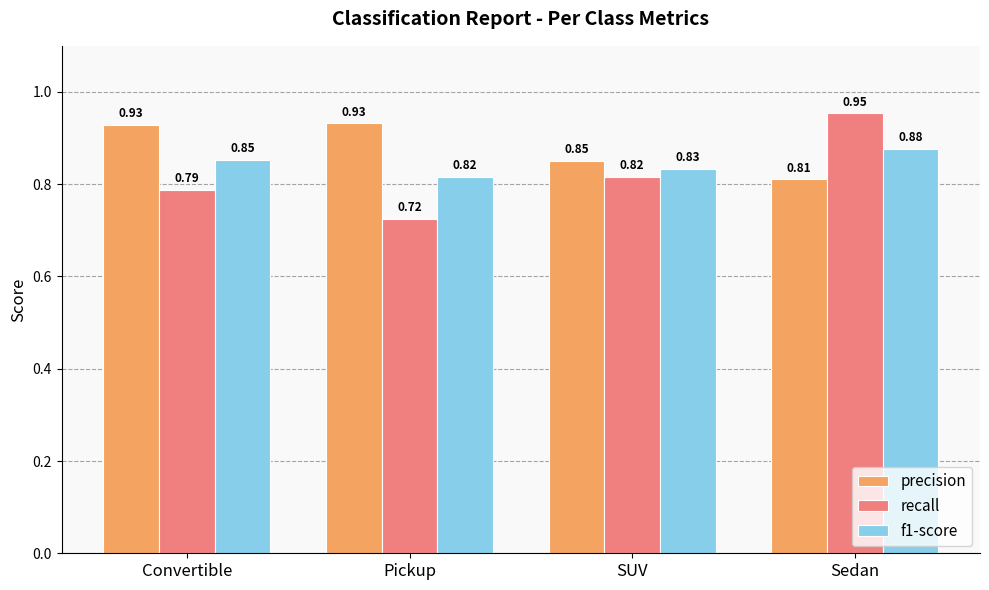

The f1-score series shows 0.3 at Sedan. True or false?

False